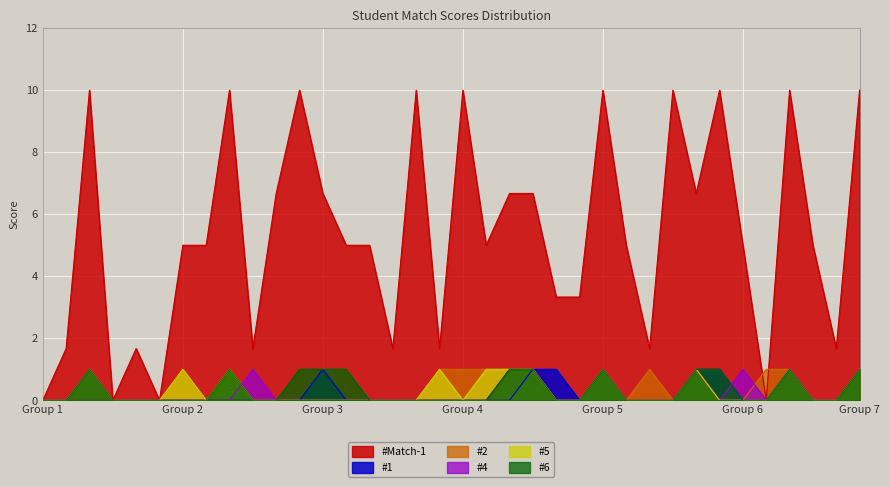

Is the value of #1 at 10 greater than the value of #5 at 4?

No